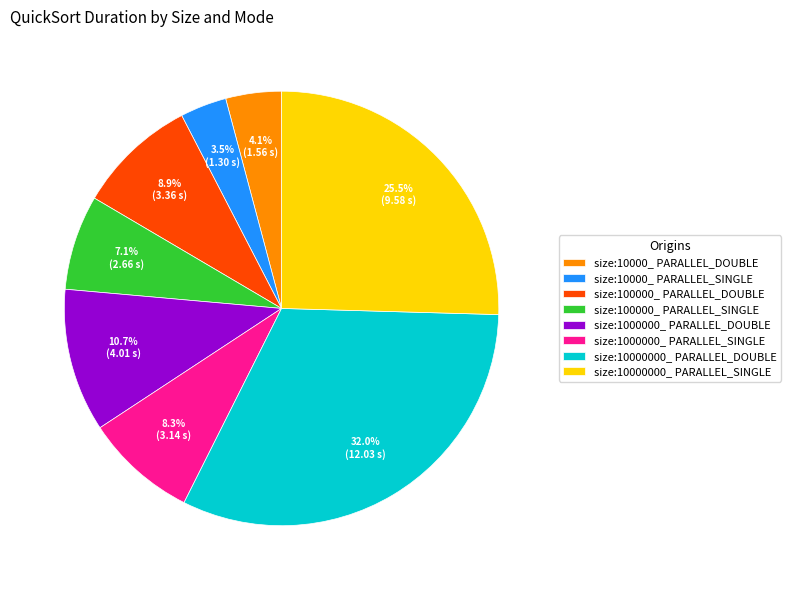

How many segments does this pie chart have?

8